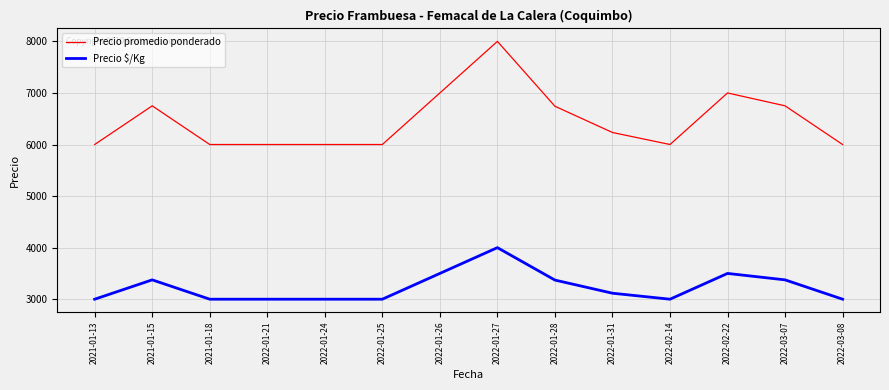

Is this an area chart (filled region under the line)?

No